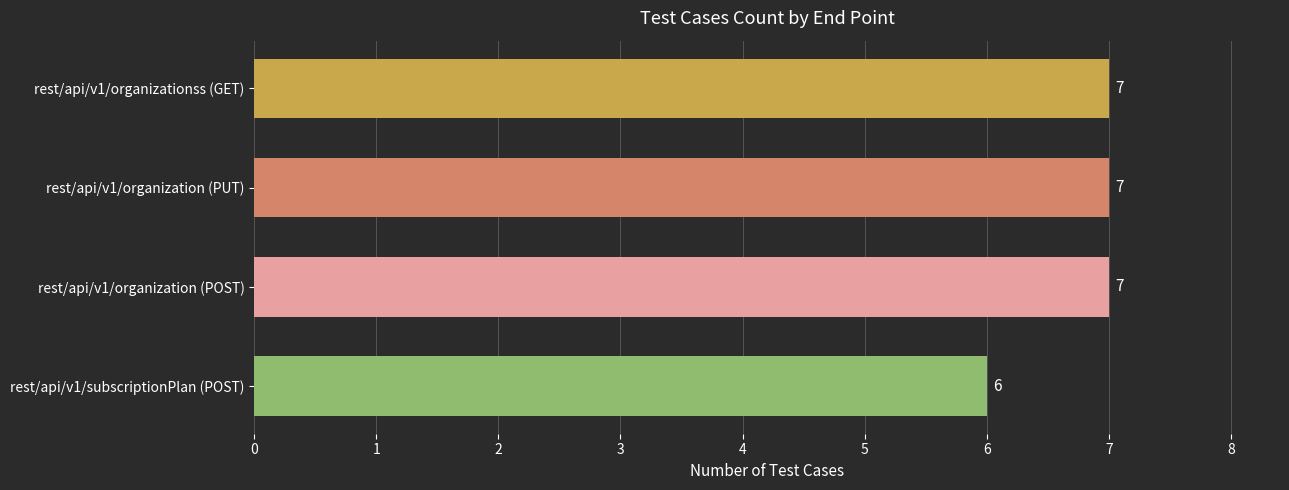

Is it true that the value at rest/api/v1/organizationss (GET) is 3?

False